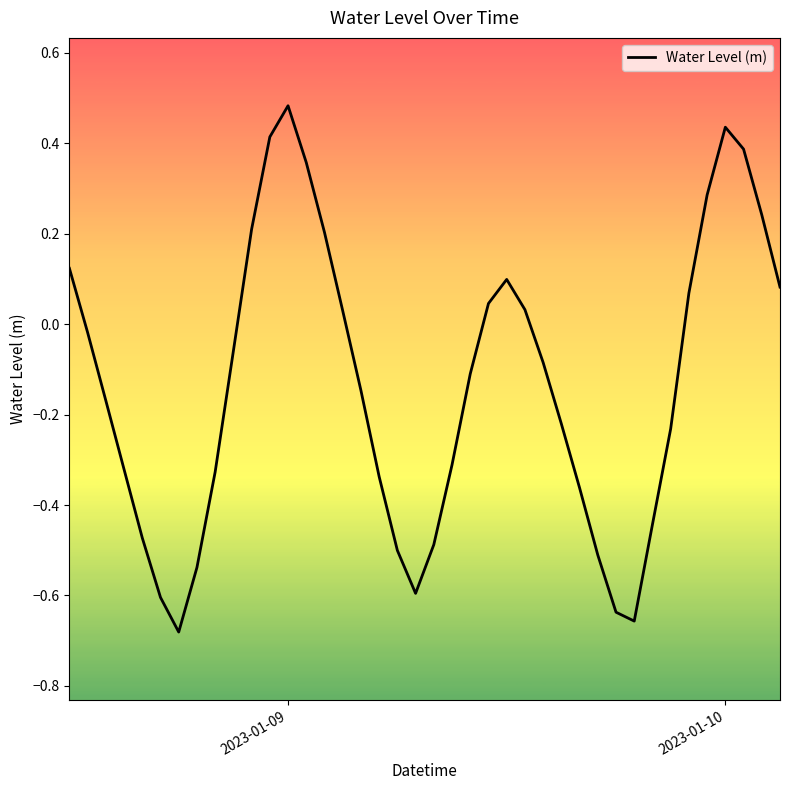

Reading left to right, list all the values displayed in this chart.

0.1	-0.0	-0.2	-0.3	-0.5	-0.6	-0.7	-0.5	-0.3	-0.1	0.2	0.4	0.5	0.4	0.2	0.0	-0.1	-0.3	-0.5	-0.6	-0.5	-0.3	-0.1	0.0	0.1	0.0	-0.1	-0.2	-0.4	-0.5	-0.6	-0.7	-0.4	-0.2	0.1	0.3	0.4	0.4	0.2	0.1